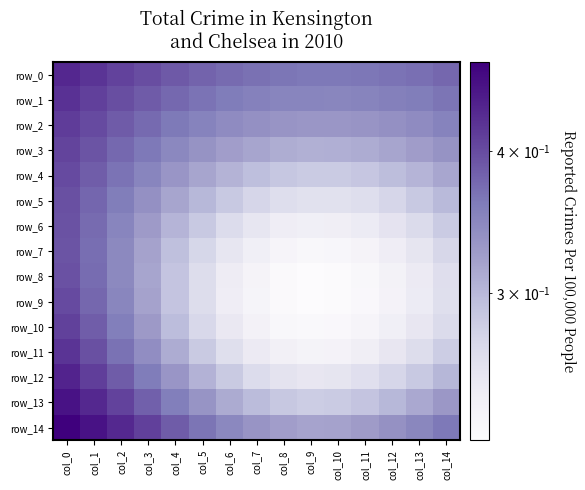

What is the approximate value of row_9 at col_11?

0.2